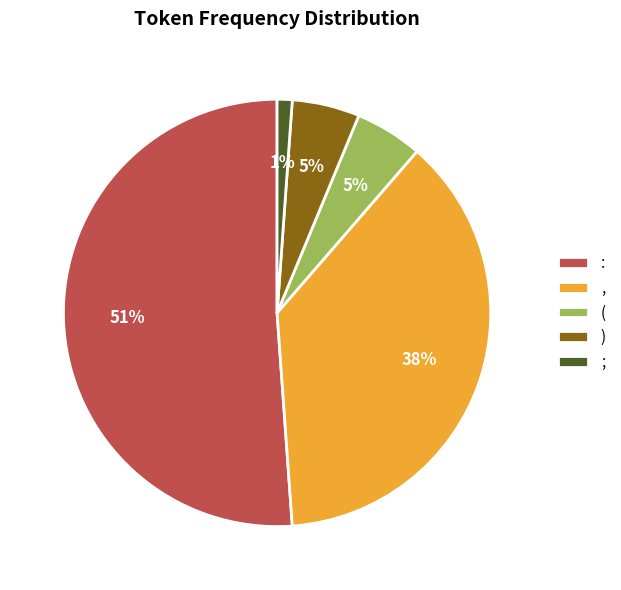

To the nearest percent, what is the combined percentage of , and )?

43%